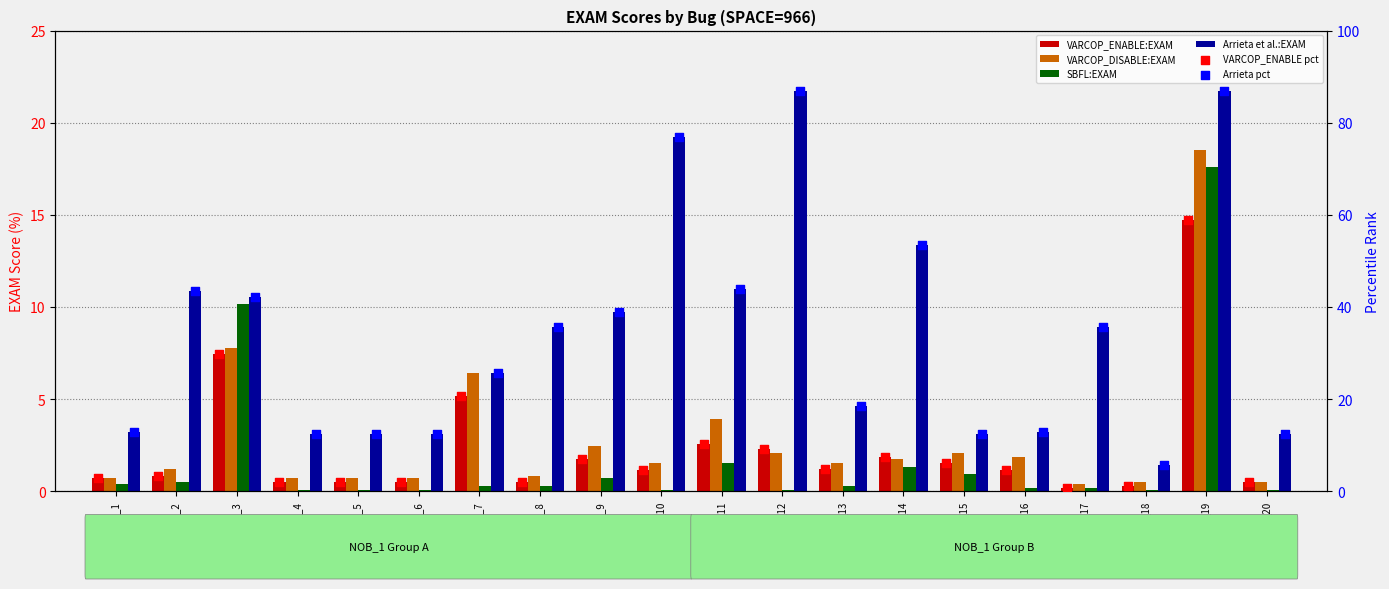

At how many categories does at least one series exceed 36?

8